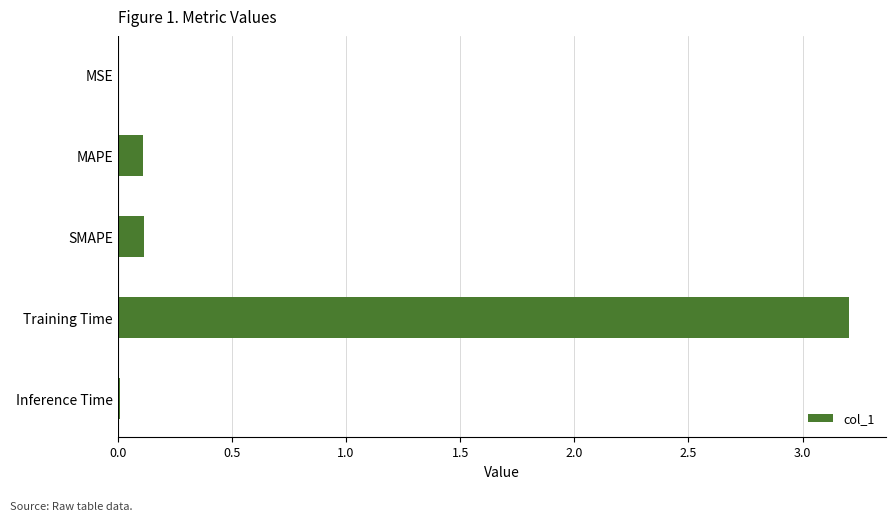

Which has a higher value, Training Time or MSE?

Training Time